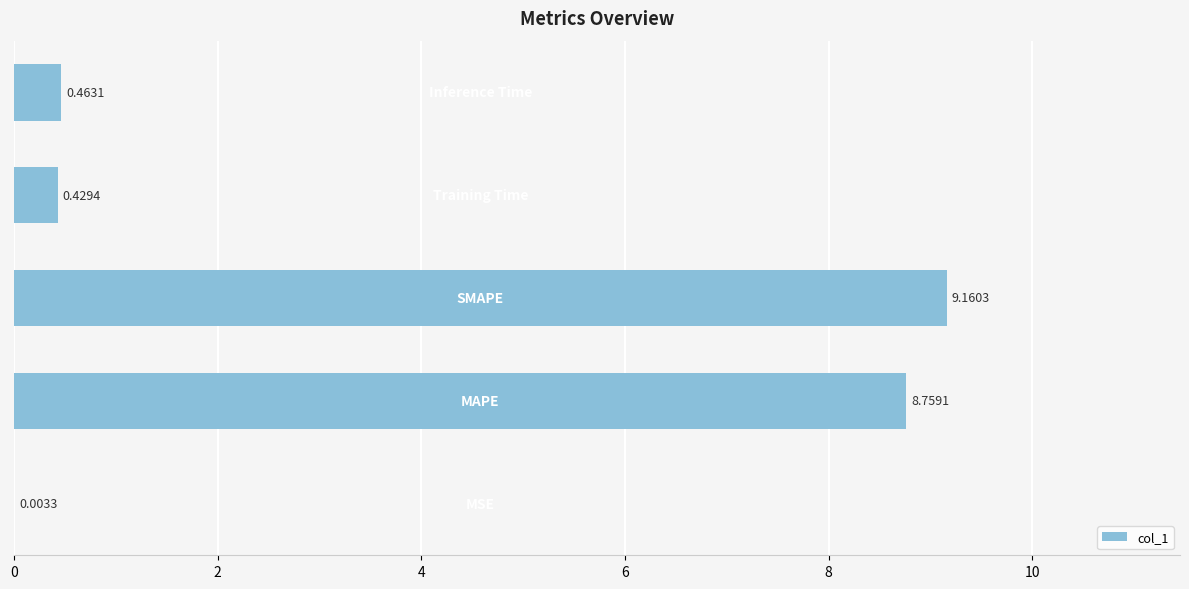

What is the greatest value displayed?

9.2